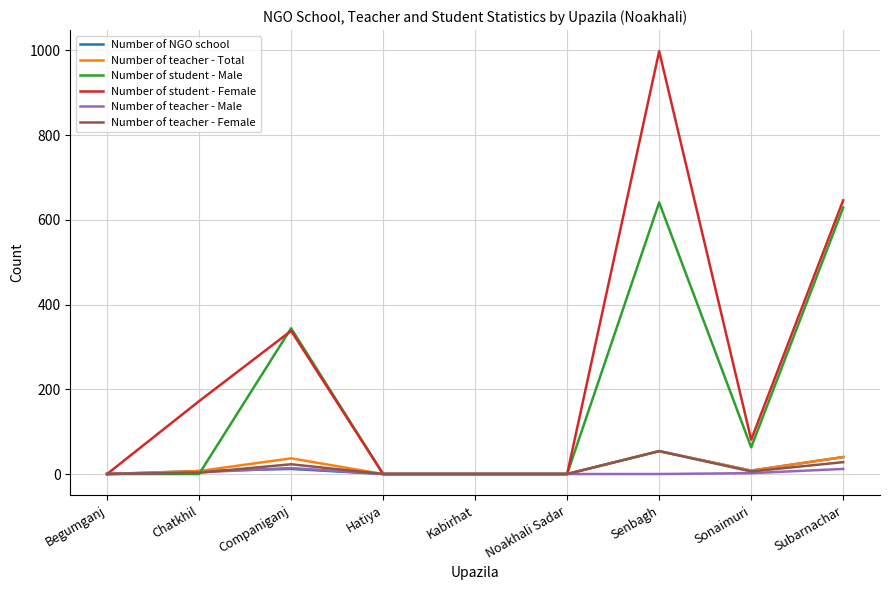

What is the greatest value displayed?

998